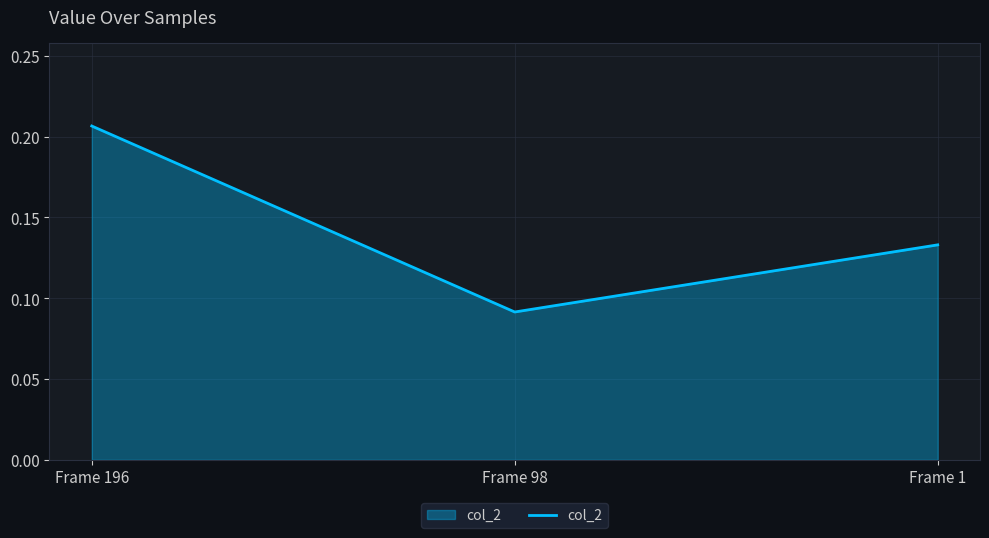

Count the values in the range 0 to 1.

3